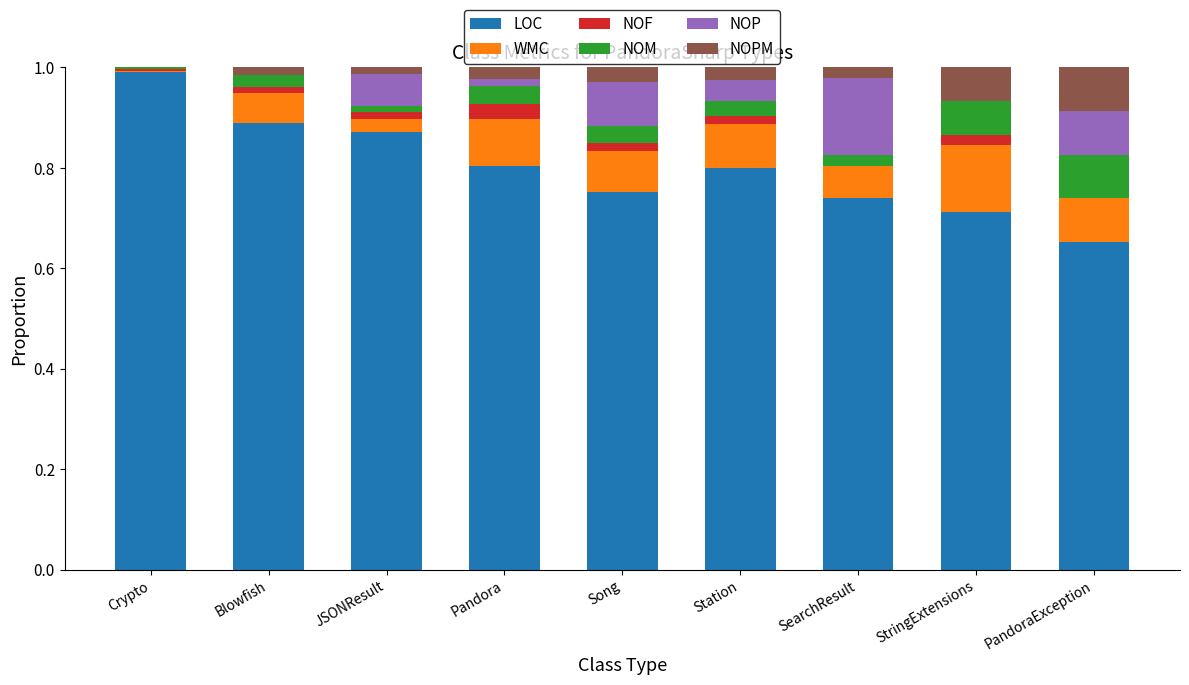

Which category has the highest value in the LOC series?

Crypto